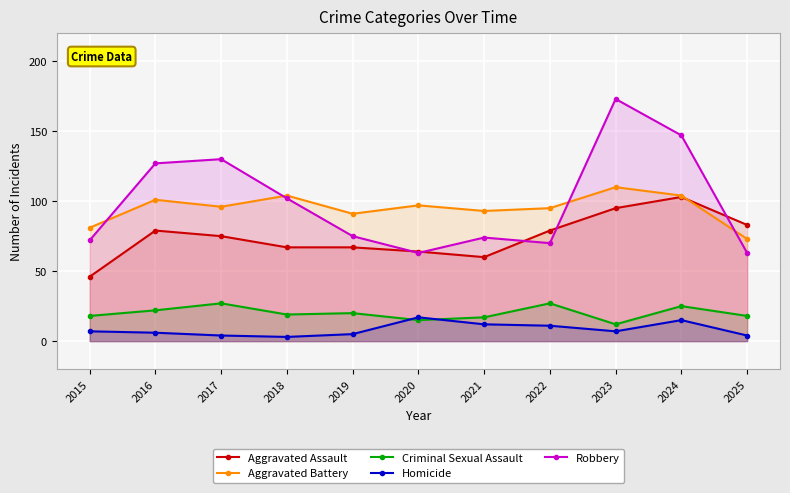

How many lines are shown in the chart?

5